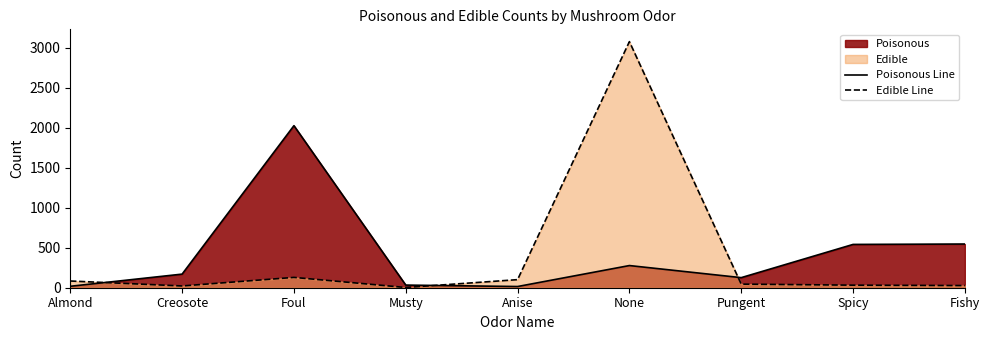

At which category is the sum across all series the highest?

None